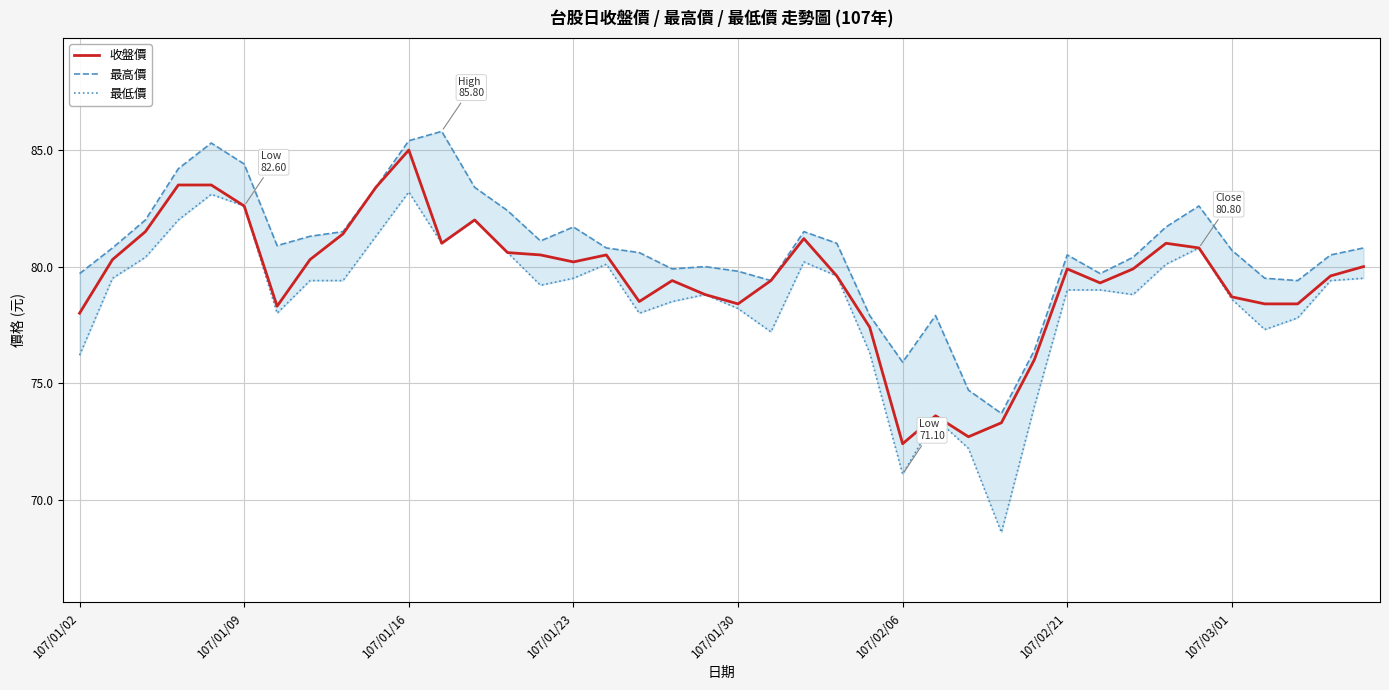

True or false: 最高價 and 最低價 cross at least once.

False